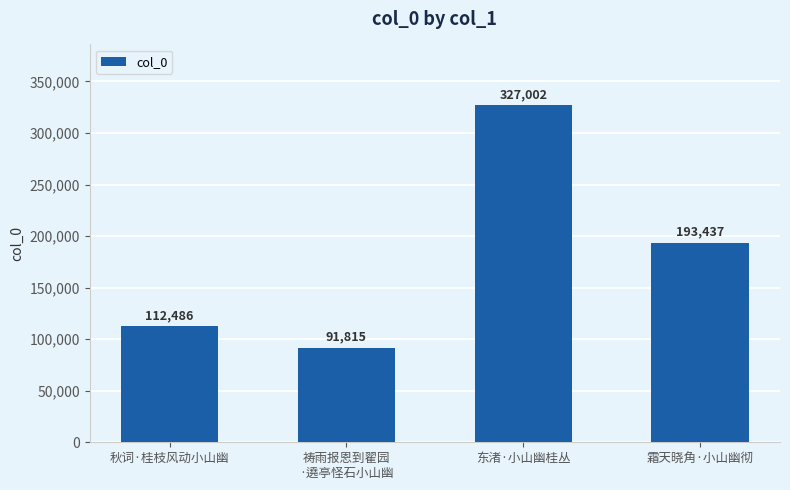

What value does the data have at 秋词·桂枝风动小山幽, to the nearest 100?

112500